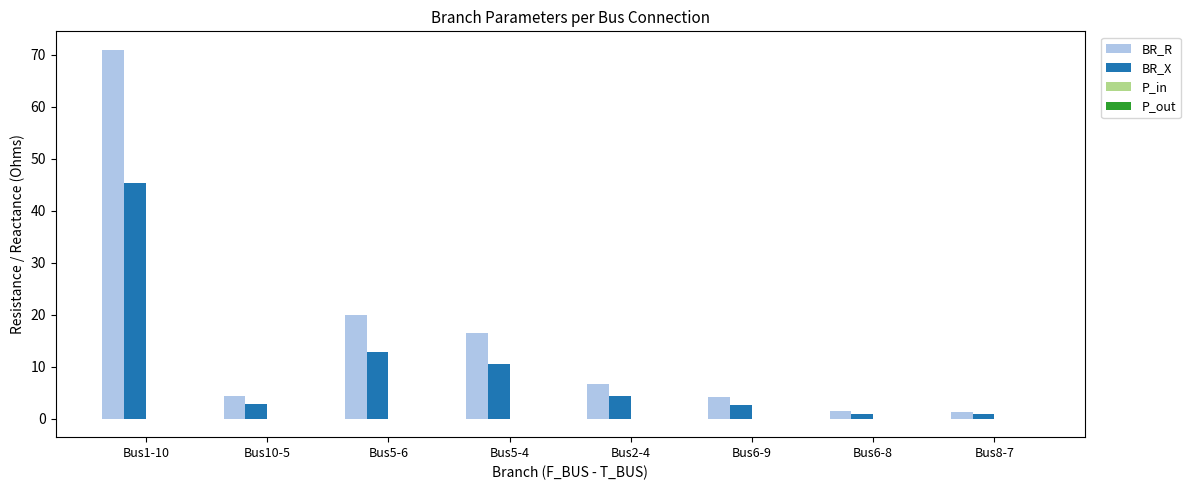

Which series has the largest total across all categories?

BR_R